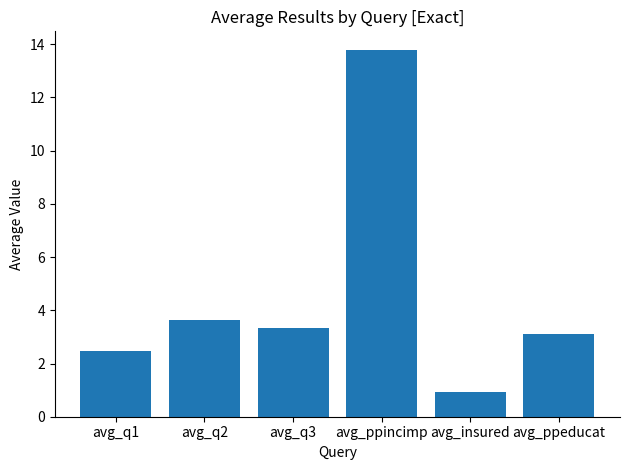

Approximately how many times larger is the value at avg_q2 compared to avg_ppeducat?

1.2